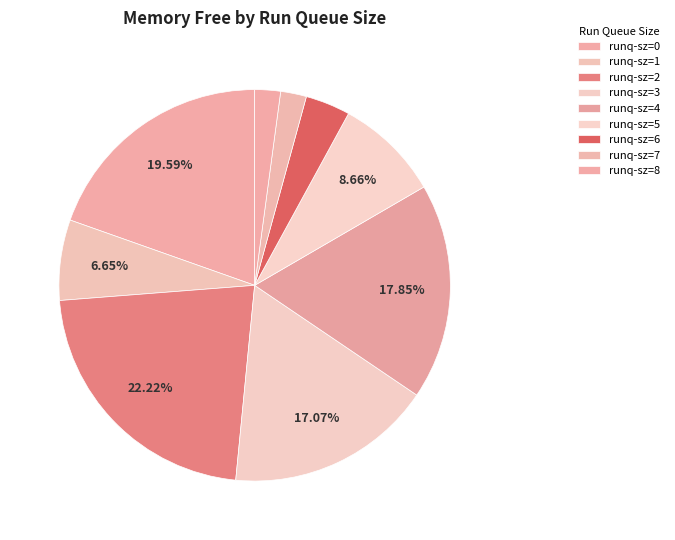

To the nearest percent, what is the difference between the largest and smallest slice percentages?

20%